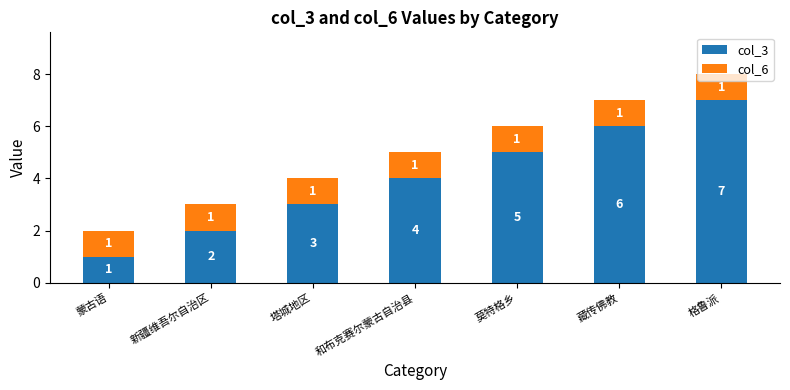

At which category is the sum across all series the highest?

格鲁派